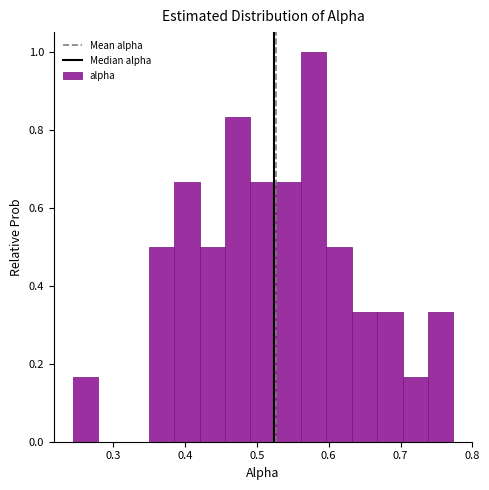

Read against the x-axis, roughly where is the centre of the tallest bar?

0.58